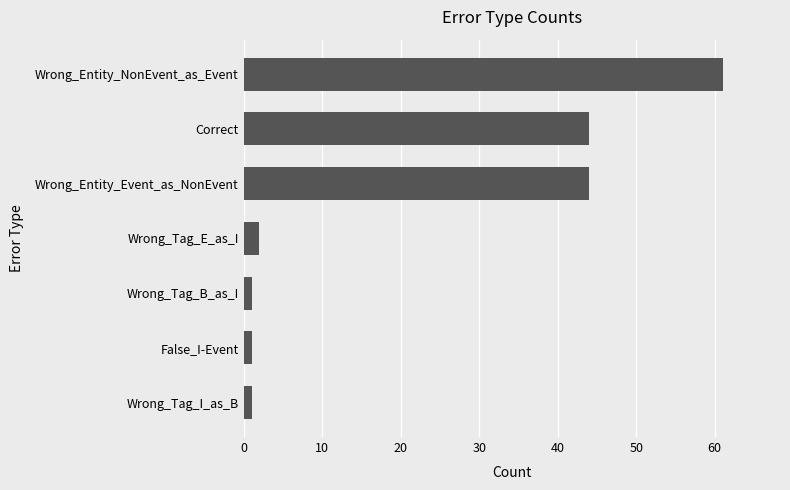

What is the sum of all values?

154